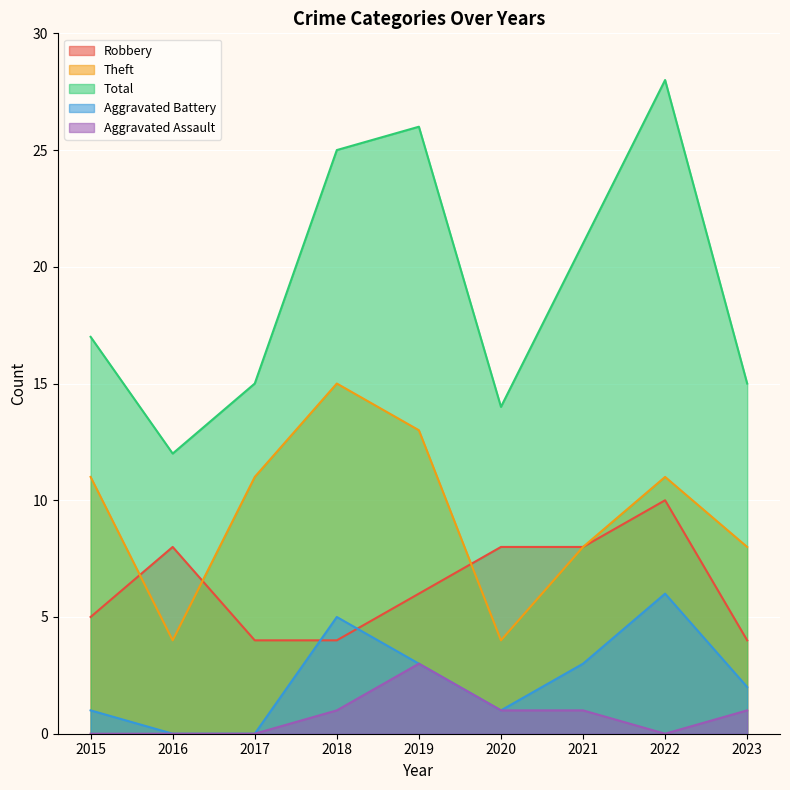

Which series has the widest spread of values?

Total